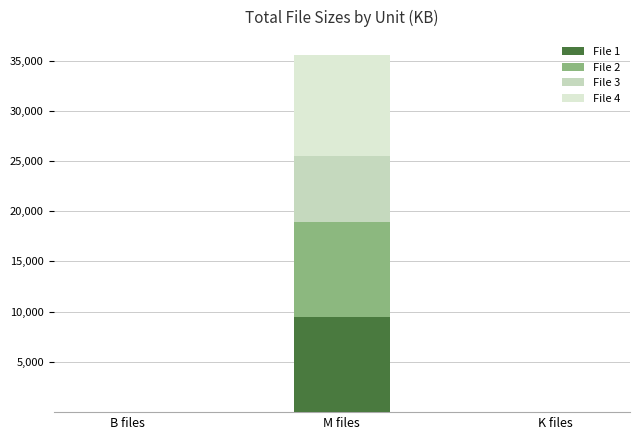

How many data points in File 1 are above 1?

2